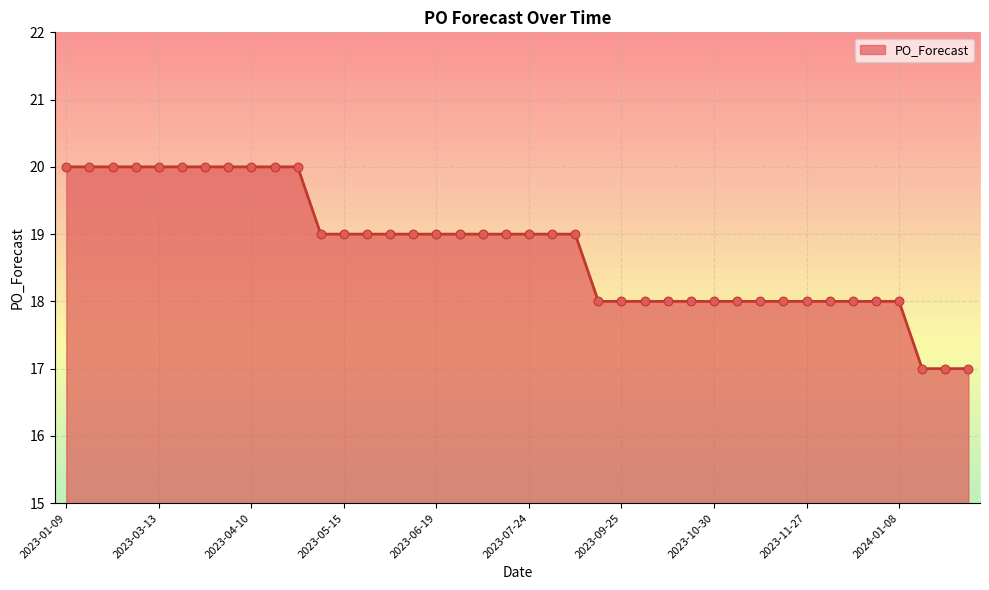

What is the minimum value shown in the chart?

17